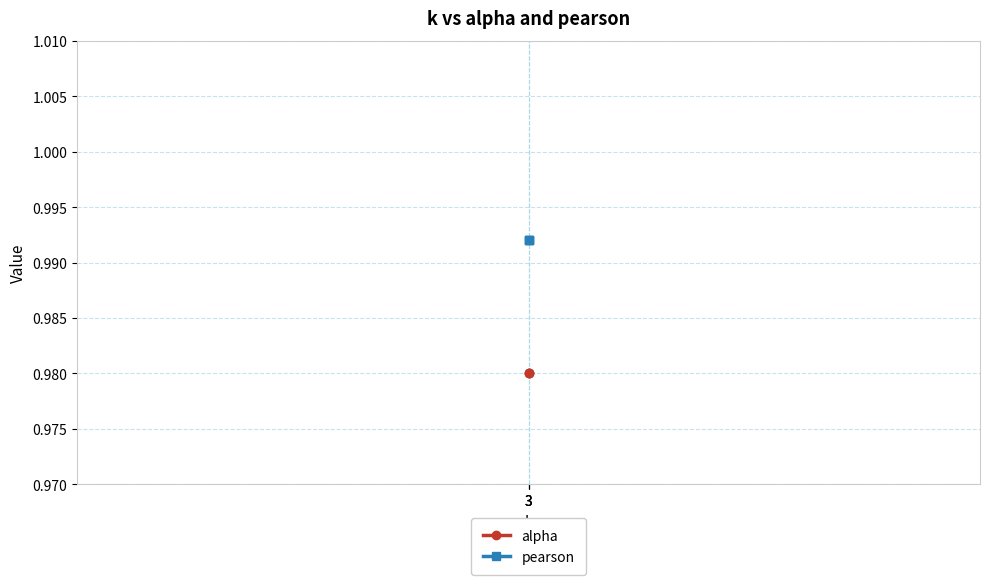

The pearson series shows 1.0 at 3. True or false?

True